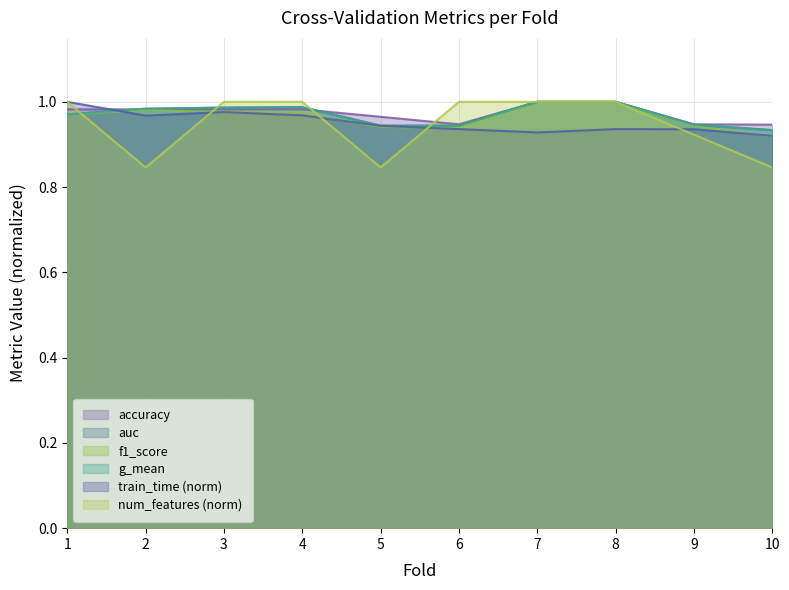

What are all the series names shown in the legend?

accuracy, auc, f1_score, g_mean, train_time (norm), num_features (norm)